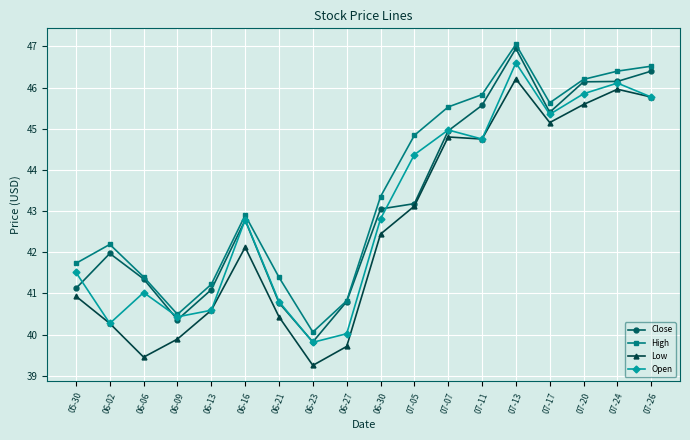

What is the difference between the maximum and second lowest values in the High series?

6.6